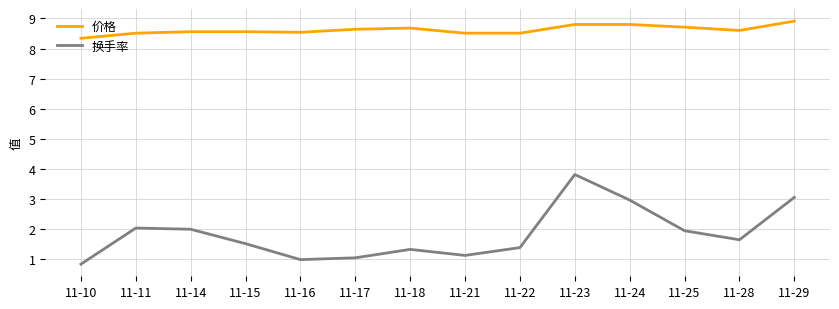

The 价格 series shows 15.5 at 11-23. True or false?

False